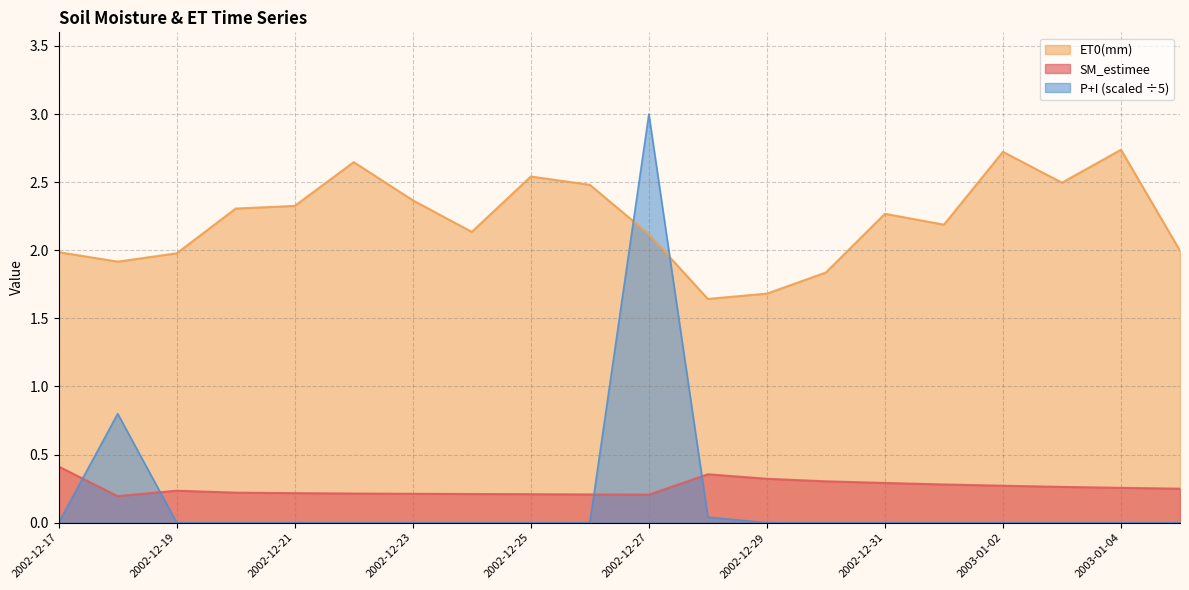

Rank the series by their maximum value, from highest to lowest.

P+I, ET0(mm), SM_estimee